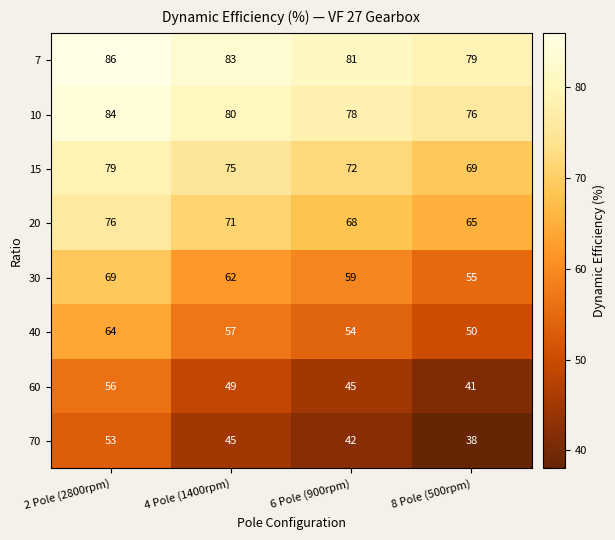

How many data points does each series have?

4